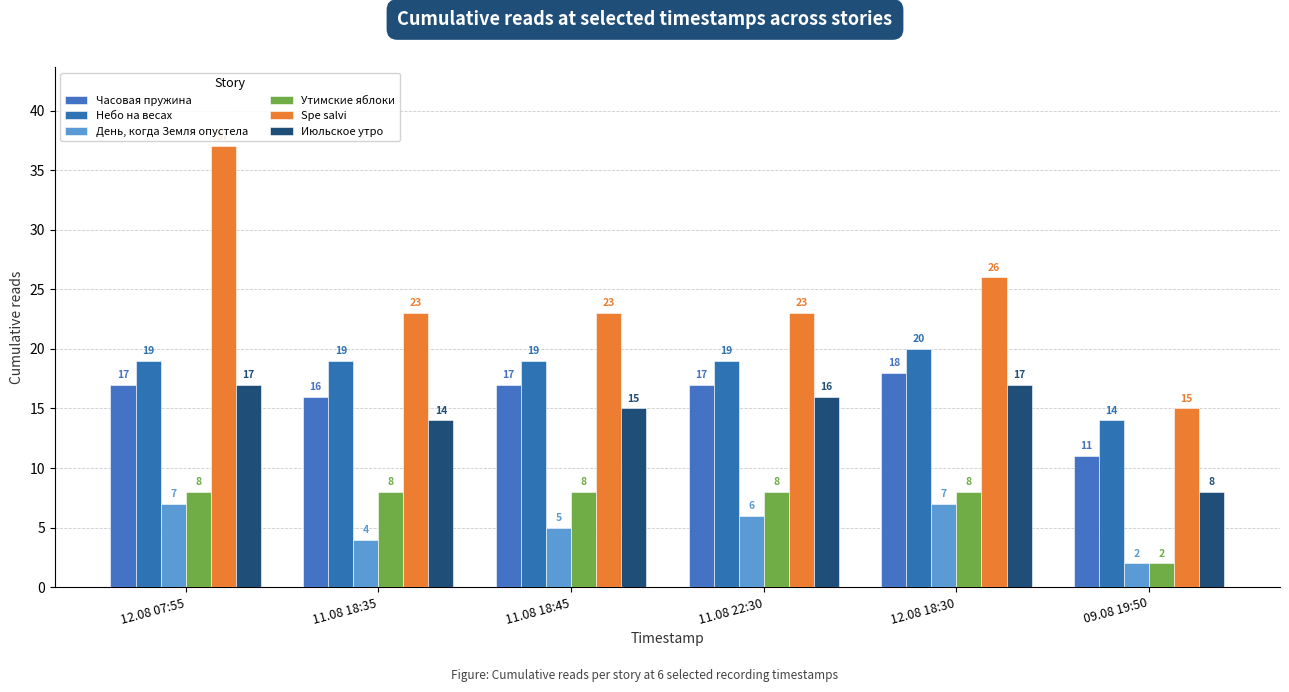

The Часовая пружина series shows 12 at 12.08 07:55. True or false?

False